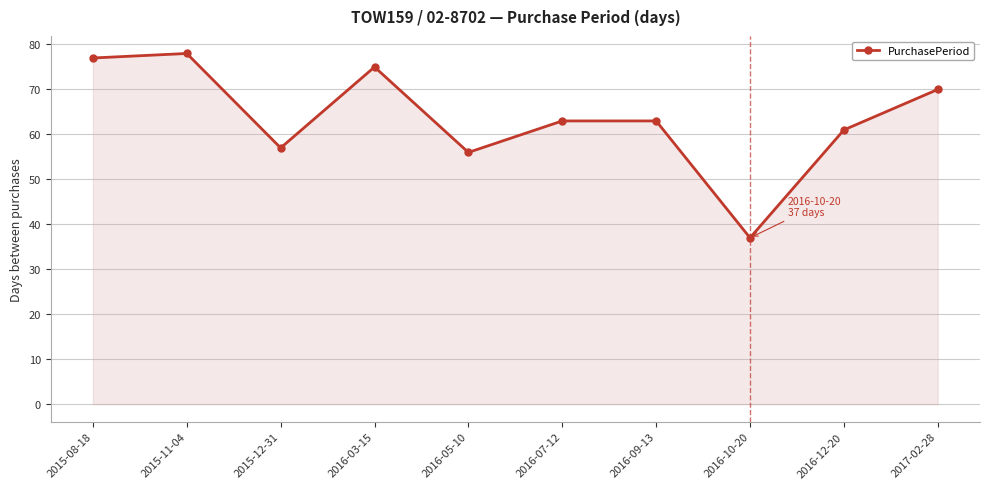

The chart shows a value of 61 at 2016-12-20. True or false?

True